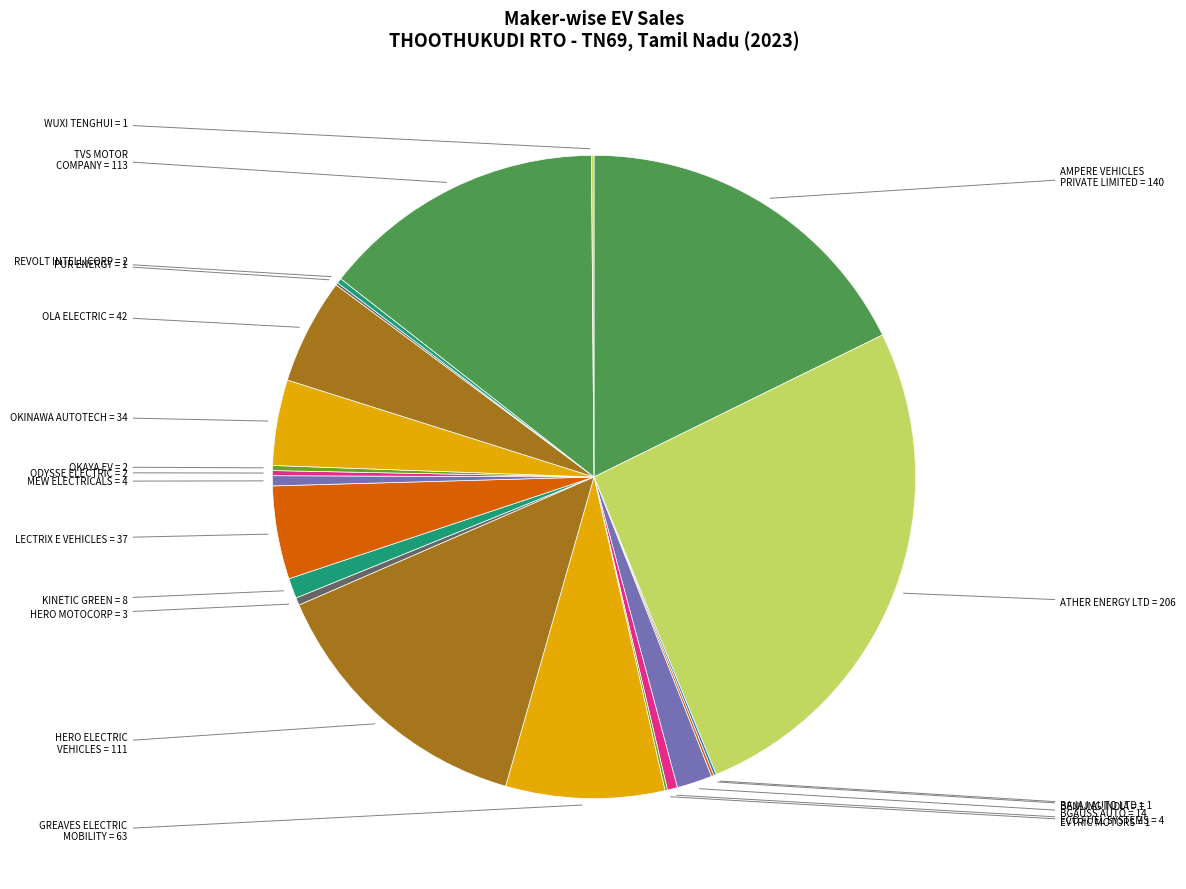

Which slice is the smallest?

BAJAJ AUTO LTD = 1